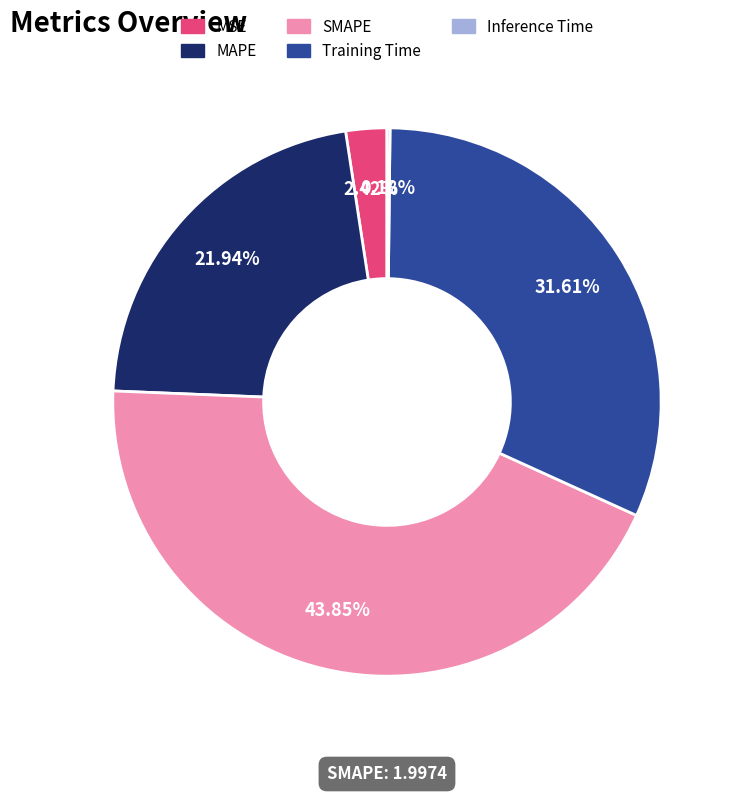

Does any single category account for the majority?

No